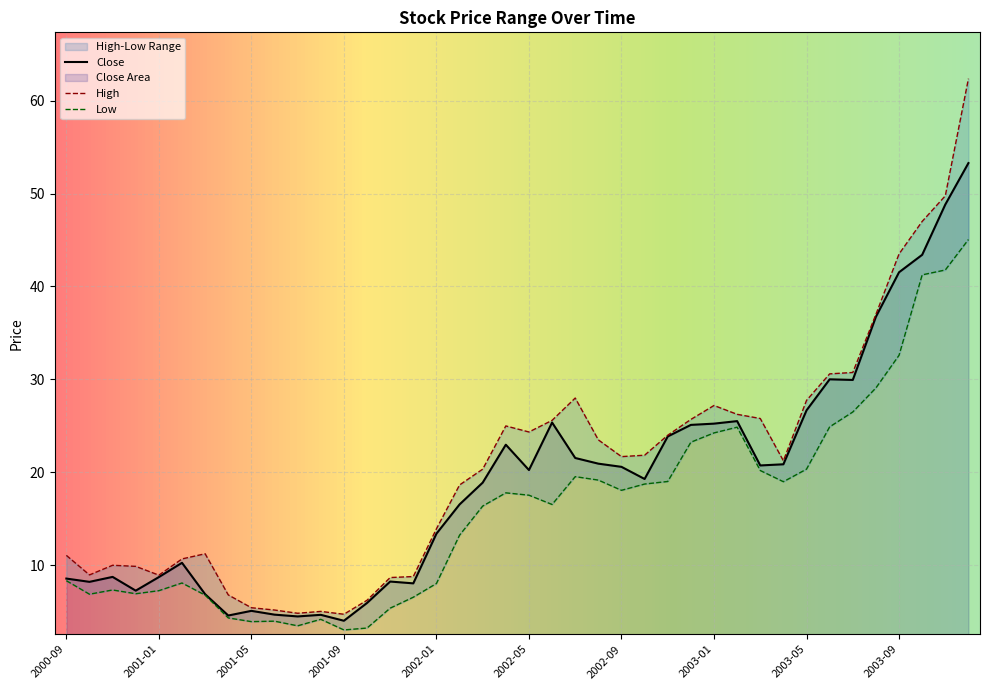

Which category has the highest value across all series?

2003-12